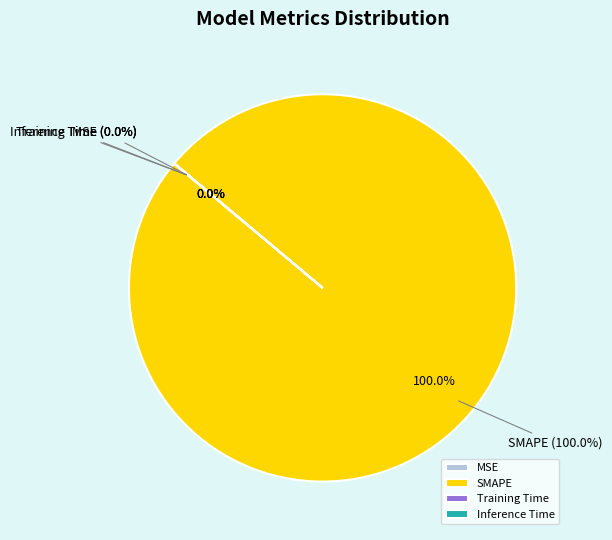

Which slice represents more than half of the pie?

SMAPE